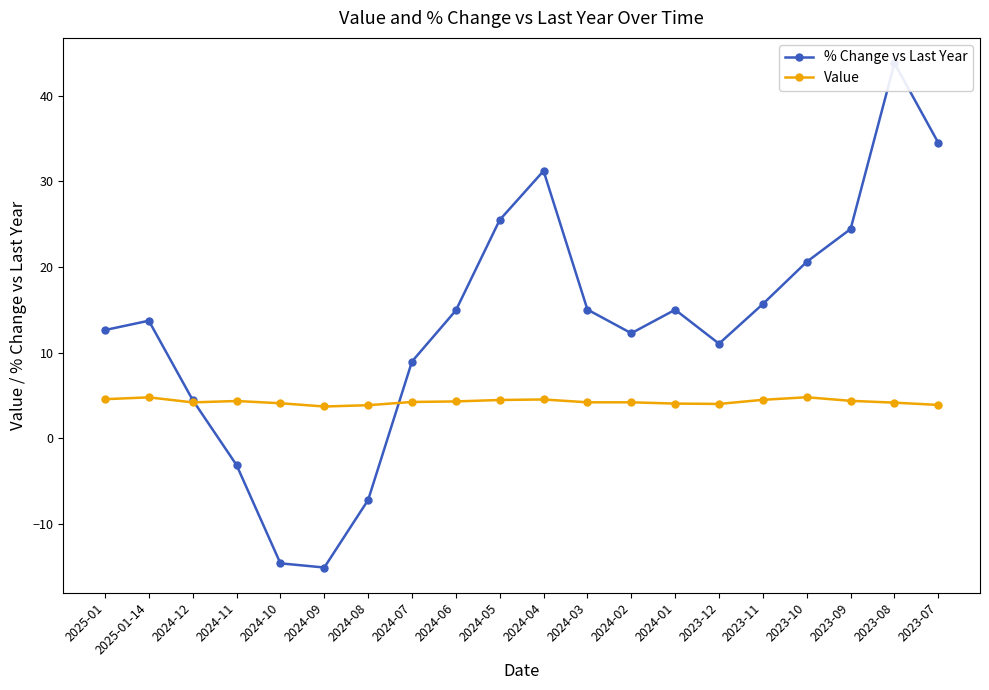

Reading left to right, list all the values displayed in this chart.

% Change vs Last Year: 12.6	13.7	4.5	-3.1	-14.6	-15.1	-7.2	9.0	14.9	25.5	31.2	15.0	12.3	15.0	11.1	15.7	20.6	24.4	43.8	34.5
Value: 4.6	4.8	4.2	4.4	4.1	3.7	3.9	4.2	4.3	4.5	4.5	4.2	4.2	4.1	4.0	4.5	4.8	4.4	4.2	3.9